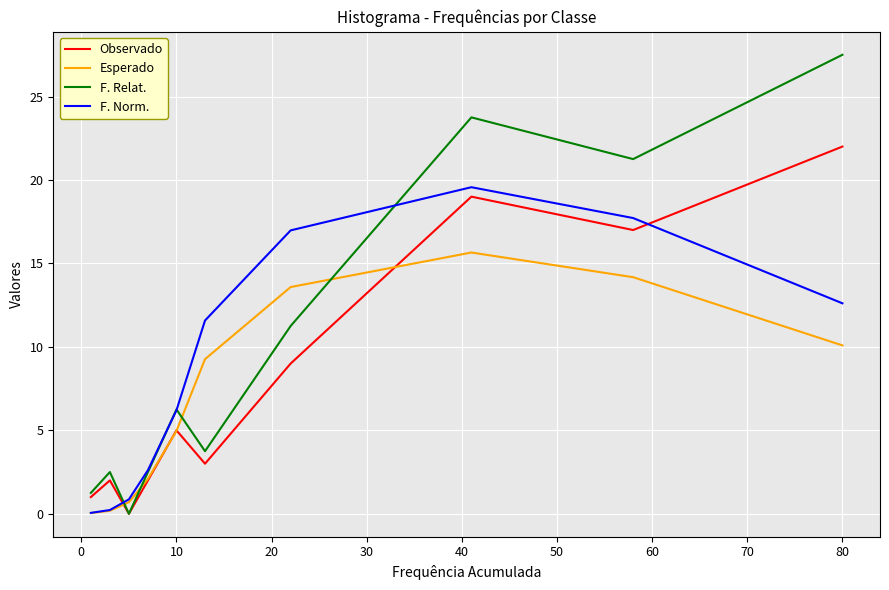

What are all the series names shown in the legend?

Observado, Esperado, F. Relat., F. Norm.